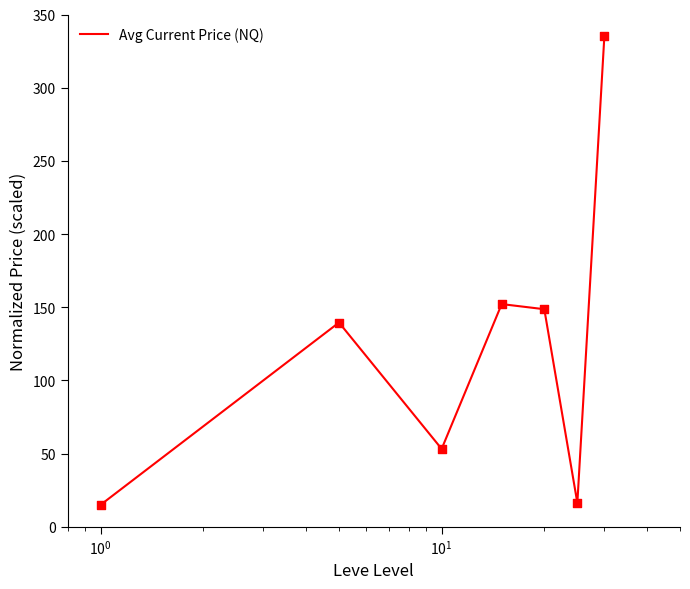

What is the sum of all values?

859.7